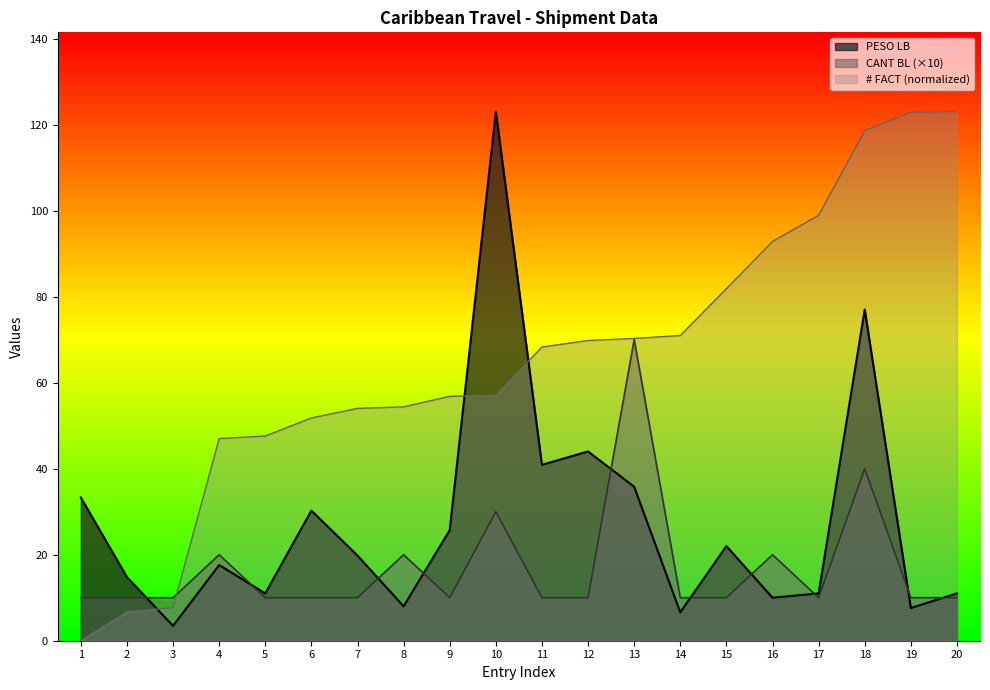

Which series has the largest range (max minus min)?

# FACT (normalized)